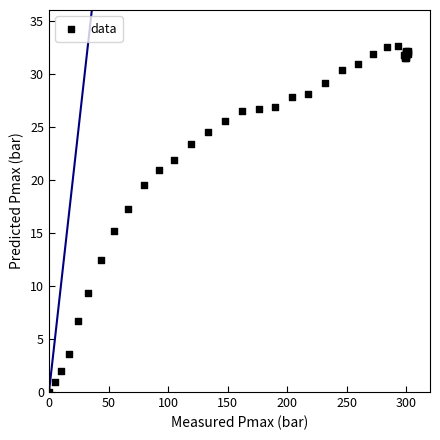

What Y value in the scatter plot is closest to 16?

15.2